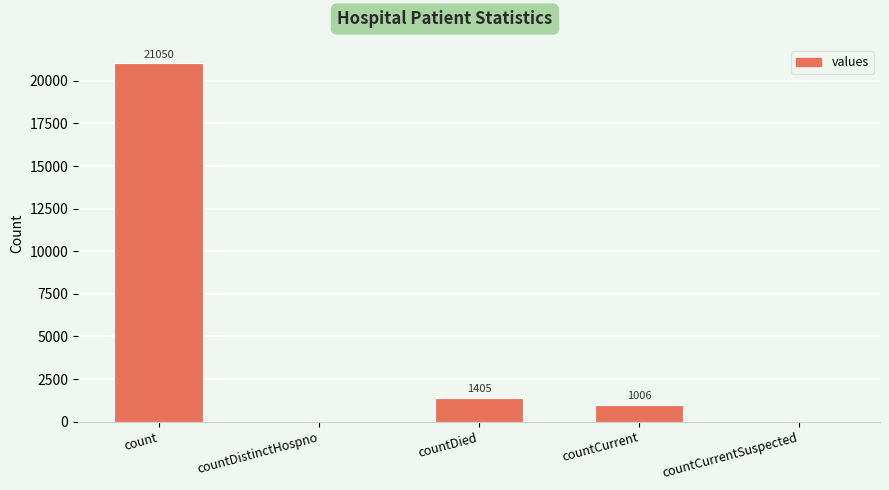

Are the bars grouped side by side (vs. stacked)?

No